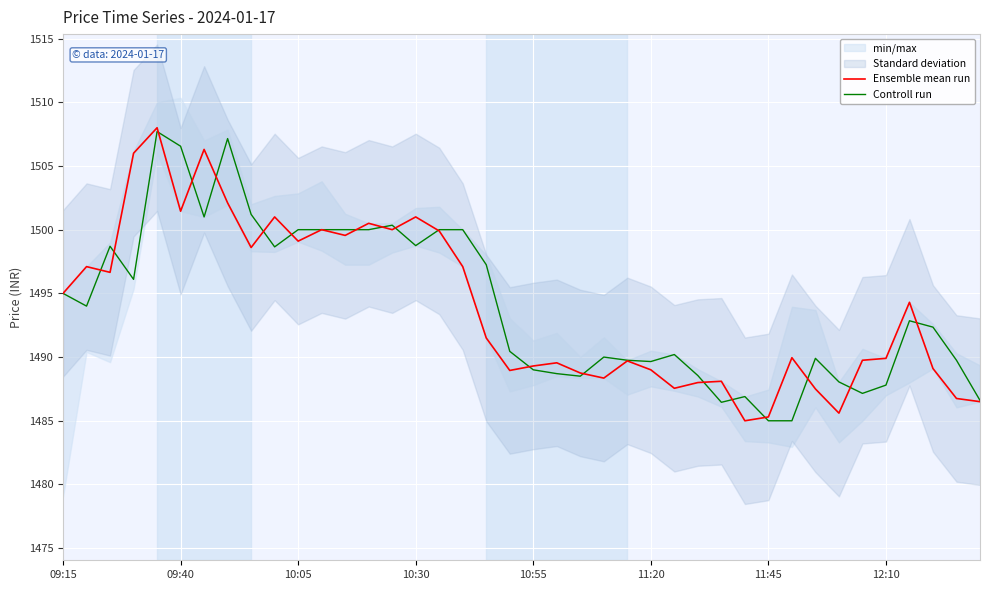

Is the value of Ensemble mean run at 12:10 greater than the value of Controll run at 09:15?

No